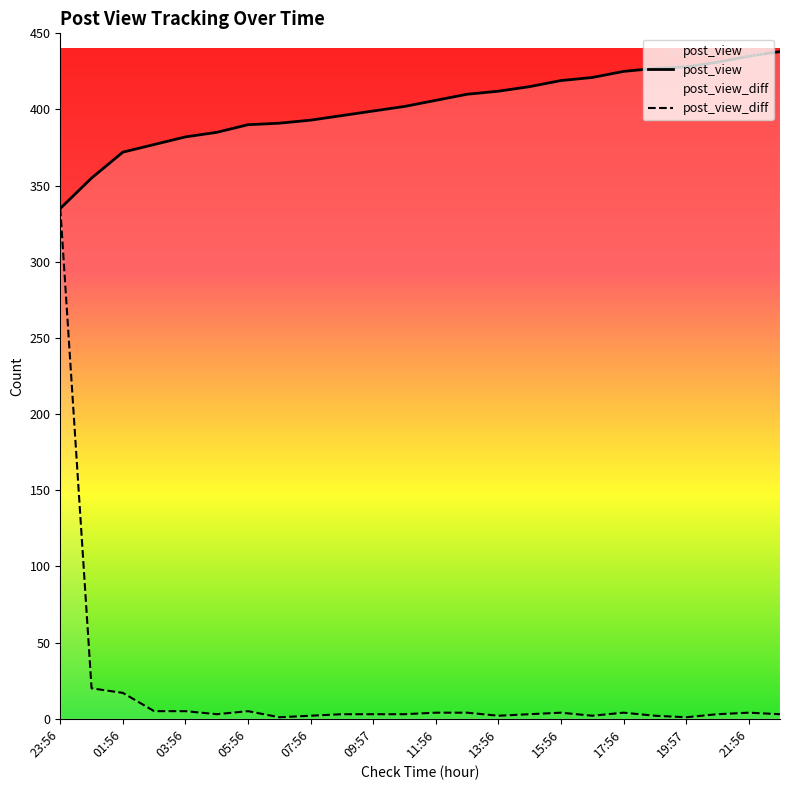

What position from the left is 05:56?

7